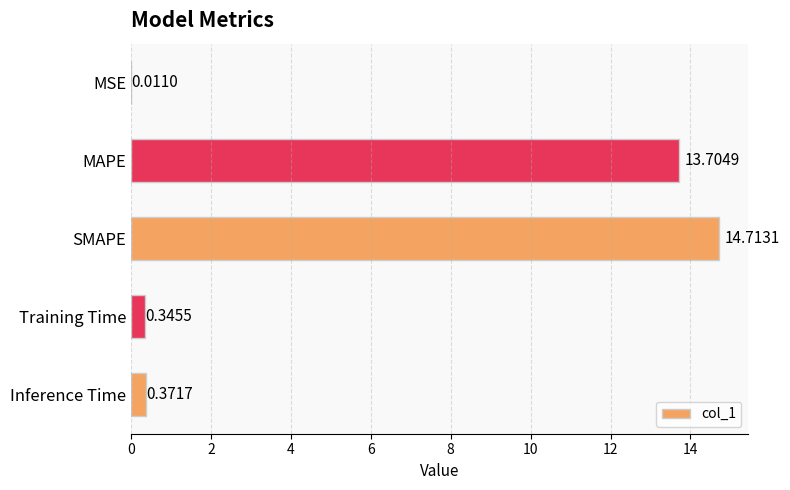

What is the sum of all values?

29.1